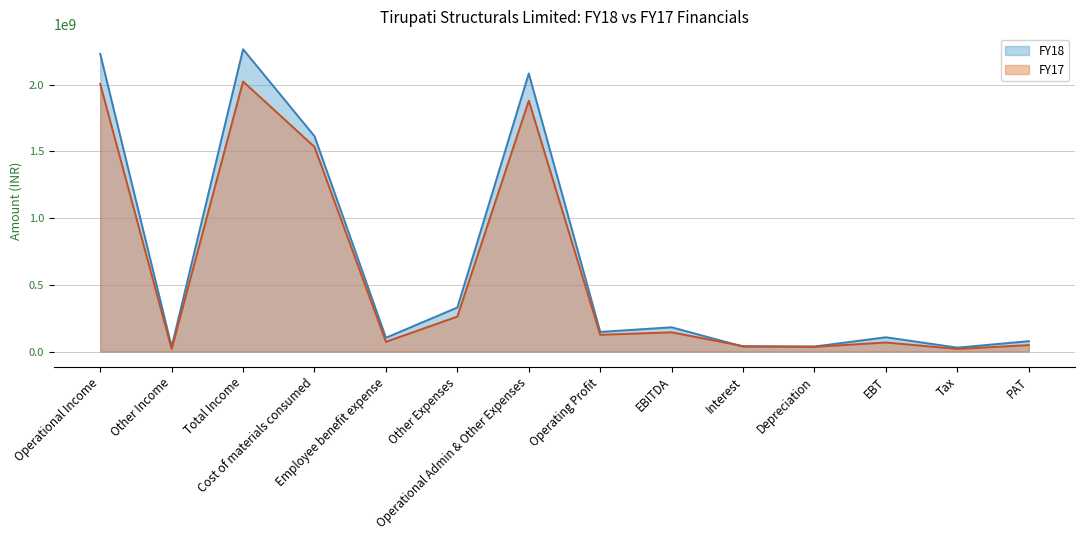

What are all the series names shown in the legend?

FY18, FY17